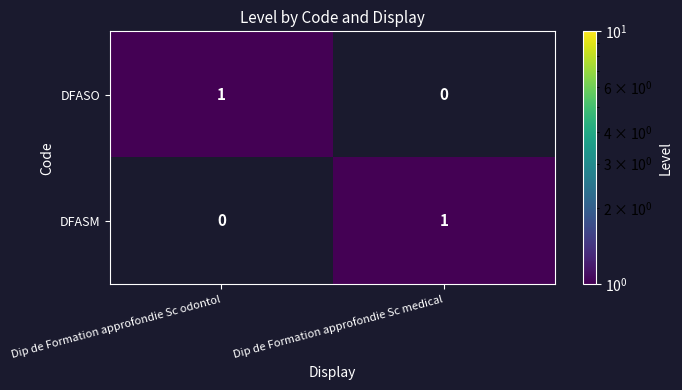

How many distinct data groups are displayed?

2